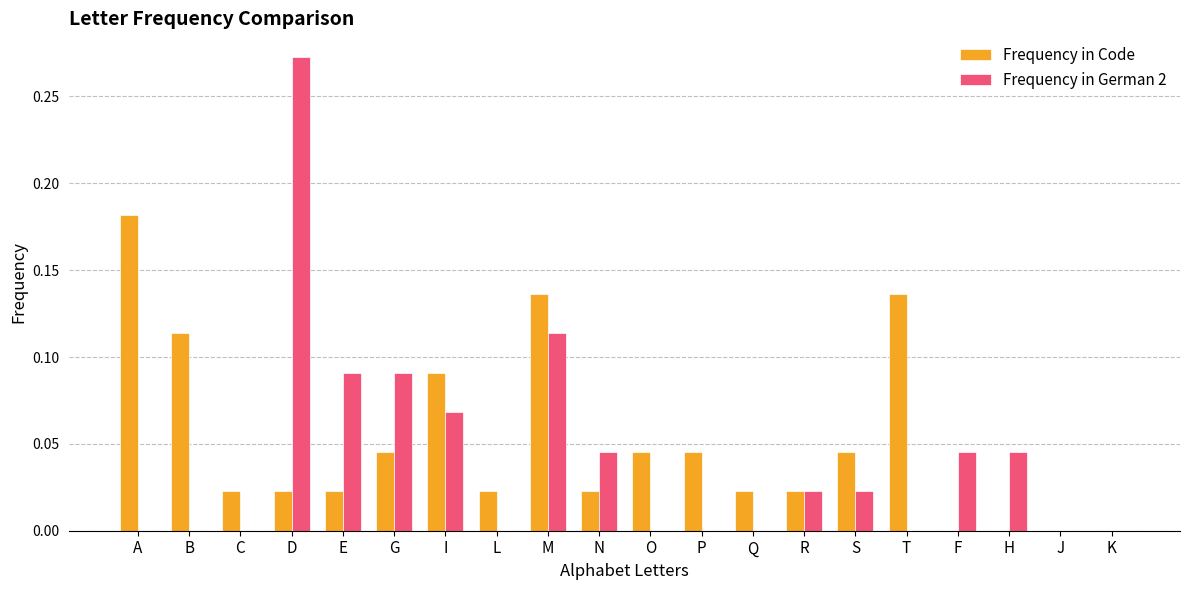

What is the sum of all Frequency in German 2 values?

0.8